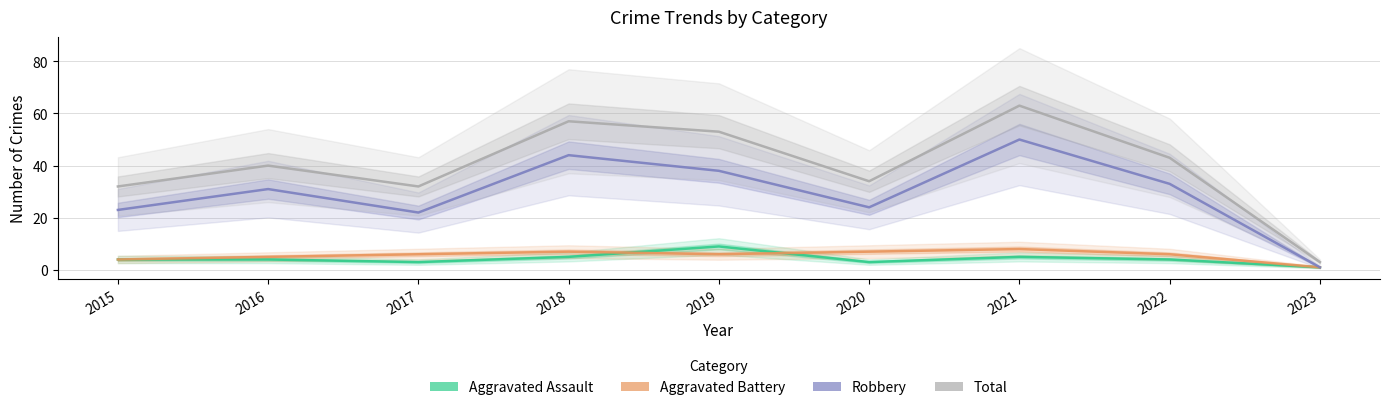

True or false: Aggravated Battery and Total cross at least once.

False